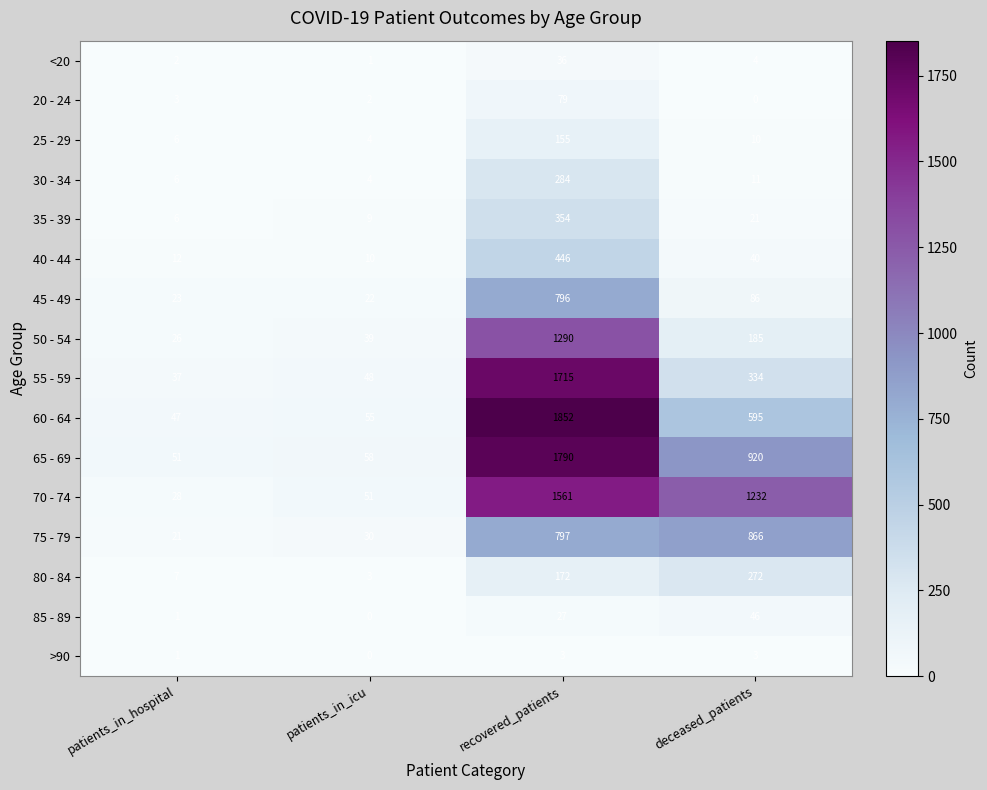

Which series has the largest range (max minus min)?

60 - 64